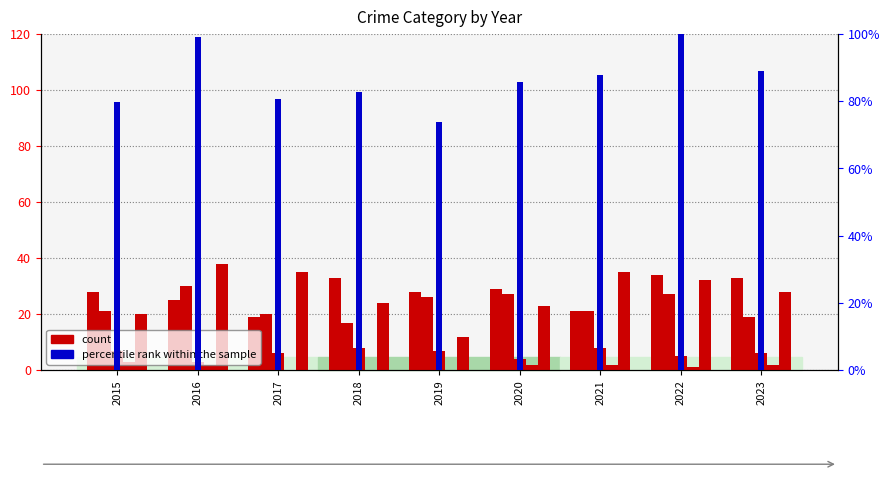

Is it true that Aggravated Battery equals 13 at 2017?

False